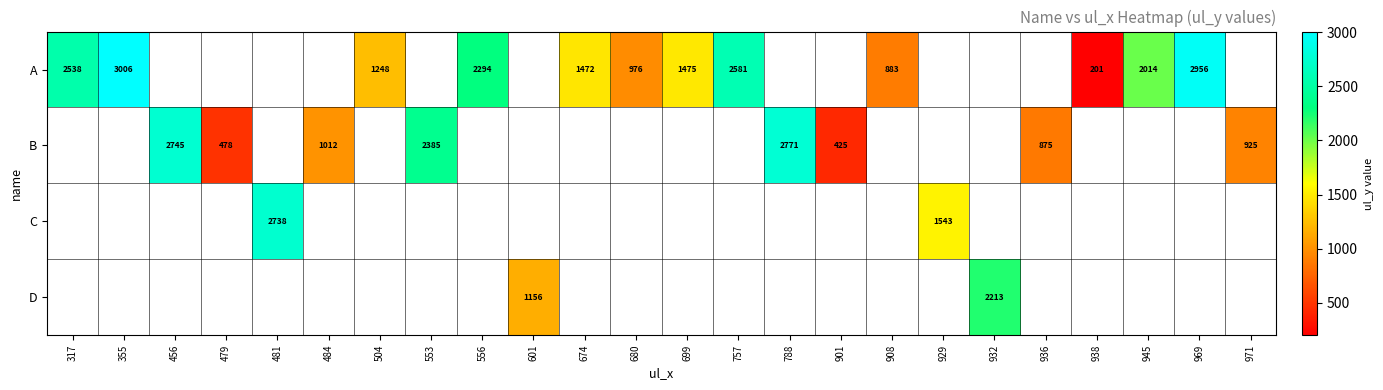

What is the difference between the B values at 971 and 788?

1846